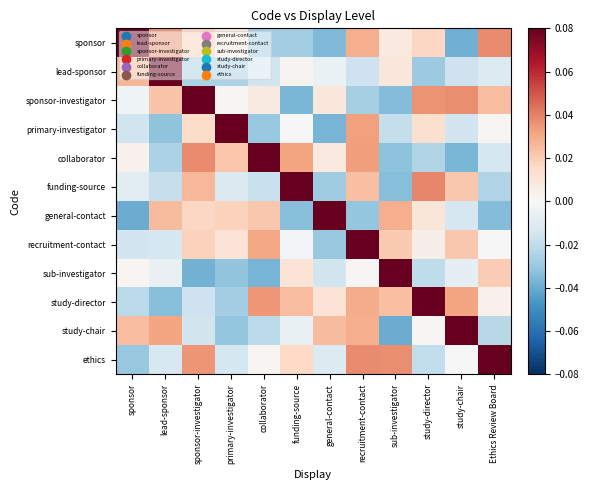

Reading left to right, transcribe all the data shown in this chart.

sponsor: sponsor=1.0	lead-sponsor=0.0	sponsor-investigator=0.0	primary-investigator=0.0	collaborator=-0.0	funding-source=-0.0	general-contact=-0.0	recruitment-contact=0.0	sub-investigator=0.0	study-director=0.0	study-chair=-0.0	Ethics Review Board=0.0
lead-sponsor: sponsor=0.0	lead-sponsor=1.0	sponsor-investigator=-0.0	primary-investigator=-0.0	collaborator=-0.0	funding-source=0.0	general-contact=-0.0	recruitment-contact=-0.0	sub-investigator=0.0	study-director=-0.0	study-chair=-0.0	Ethics Review Board=-0.0
sponsor-investigator: sponsor=-0.0	lead-sponsor=0.0	sponsor-investigator=1.0	primary-investigator=0.0	collaborator=0.0	funding-source=-0.0	general-contact=0.0	recruitment-contact=-0.0	sub-investigator=-0.0	study-director=0.0	study-chair=0.0	Ethics Review Board=0.0
primary-investigator: sponsor=-0.0	lead-sponsor=-0.0	sponsor-investigator=0.0	primary-investigator=1.0	collaborator=-0.0	funding-source=-0.0	general-contact=-0.0	recruitment-contact=0.0	sub-investigator=-0.0	study-director=0.0	study-chair=-0.0	Ethics Review Board=0.0
collaborator: sponsor=0.0	lead-sponsor=-0.0	sponsor-investigator=0.0	primary-investigator=0.0	collaborator=1.0	funding-source=0.0	general-contact=0.0	recruitment-contact=0.0	sub-investigator=-0.0	study-director=-0.0	study-chair=-0.0	Ethics Review Board=-0.0
funding-source: sponsor=-0.0	lead-sponsor=-0.0	sponsor-investigator=0.0	primary-investigator=-0.0	collaborator=-0.0	funding-source=1.0	general-contact=-0.0	recruitment-contact=0.0	sub-investigator=-0.0	study-director=0.0	study-chair=0.0	Ethics Review Board=-0.0
general-contact: sponsor=-0.0	lead-sponsor=0.0	sponsor-investigator=0.0	primary-investigator=0.0	collaborator=0.0	funding-source=-0.0	general-contact=1.0	recruitment-contact=-0.0	sub-investigator=0.0	study-director=0.0	study-chair=-0.0	Ethics Review Board=-0.0
recruitment-contact: sponsor=-0.0	lead-sponsor=-0.0	sponsor-investigator=0.0	primary-investigator=0.0	collaborator=0.0	funding-source=-0.0	general-contact=-0.0	recruitment-contact=1.0	sub-investigator=0.0	study-director=0.0	study-chair=0.0	Ethics Review Board=-0.0
sub-investigator: sponsor=0.0	lead-sponsor=-0.0	sponsor-investigator=-0.0	primary-investigator=-0.0	collaborator=-0.0	funding-source=0.0	general-contact=-0.0	recruitment-contact=0.0	sub-investigator=1.0	study-director=-0.0	study-chair=-0.0	Ethics Review Board=0.0
study-director: sponsor=-0.0	lead-sponsor=-0.0	sponsor-investigator=-0.0	primary-investigator=-0.0	collaborator=0.0	funding-source=0.0	general-contact=0.0	recruitment-contact=0.0	sub-investigator=0.0	study-director=1.0	study-chair=0.0	Ethics Review Board=0.0
study-chair: sponsor=0.0	lead-sponsor=0.0	sponsor-investigator=-0.0	primary-investigator=-0.0	collaborator=-0.0	funding-source=-0.0	general-contact=0.0	recruitment-contact=0.0	sub-investigator=-0.0	study-director=0.0	study-chair=1.0	Ethics Review Board=-0.0
ethics: sponsor=-0.0	lead-sponsor=-0.0	sponsor-investigator=0.0	primary-investigator=-0.0	collaborator=0.0	funding-source=0.0	general-contact=-0.0	recruitment-contact=0.0	sub-investigator=0.0	study-director=-0.0	study-chair=-0.0	Ethics Review Board=1.0